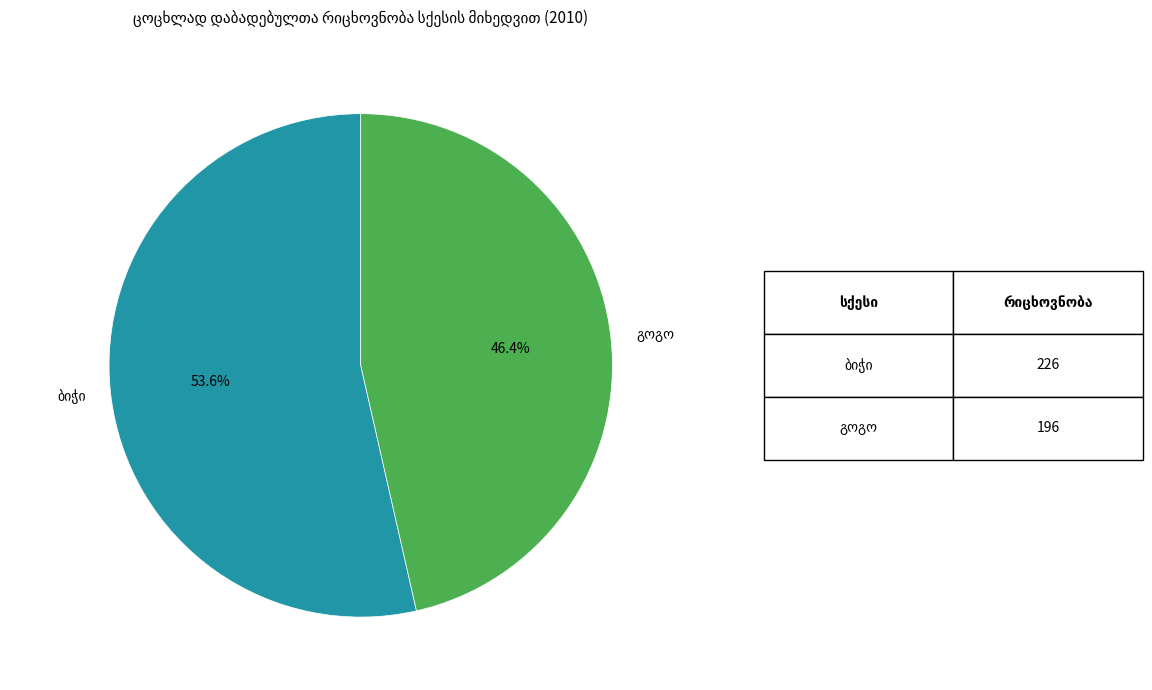

Is there any slice that represents more than half of the pie?

Yes